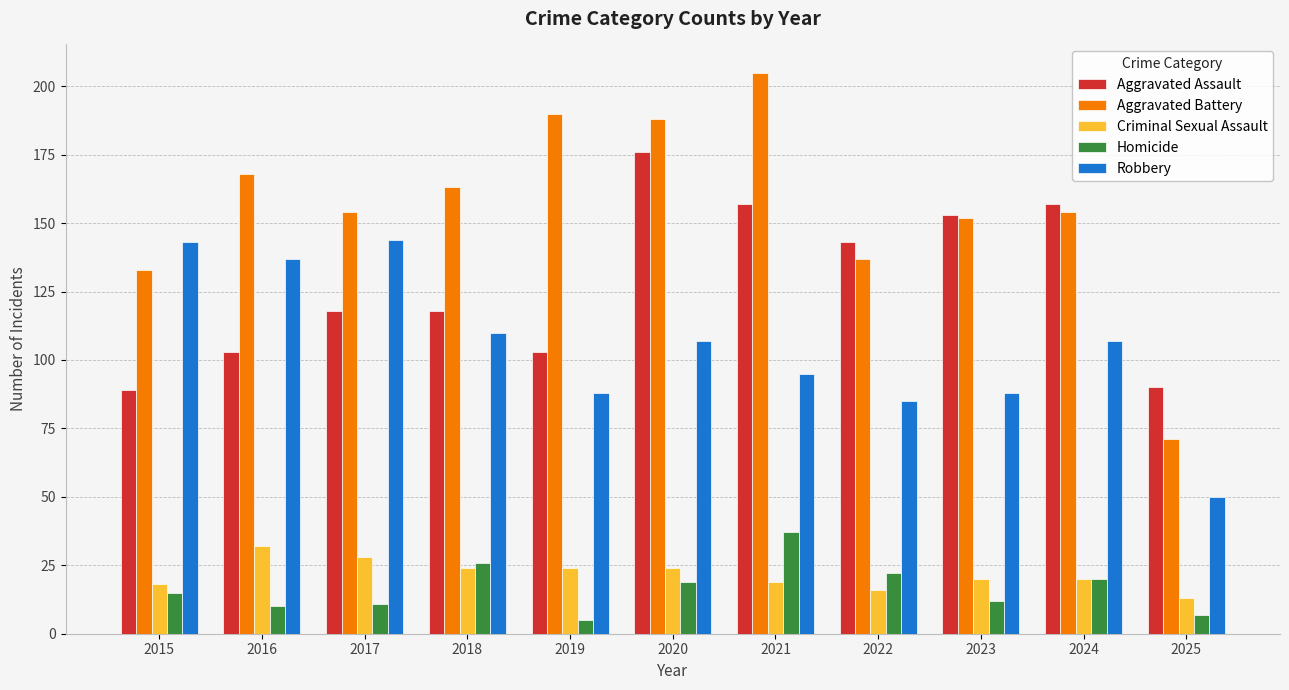

Count the number of data series in this chart.

5